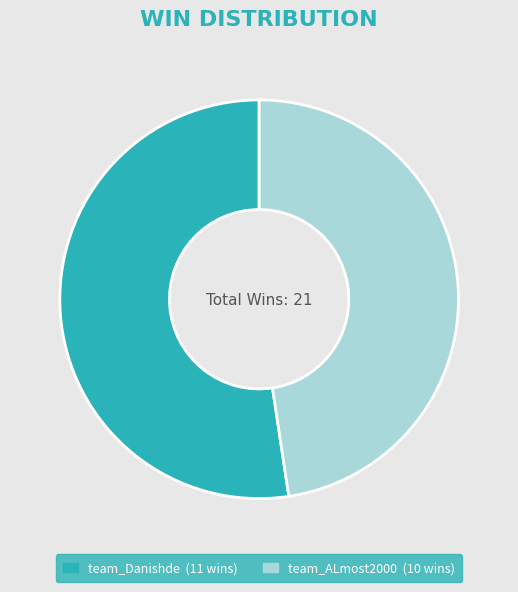

Between team_ALmost2000 and team_Danishde, which is larger?

team_Danishde